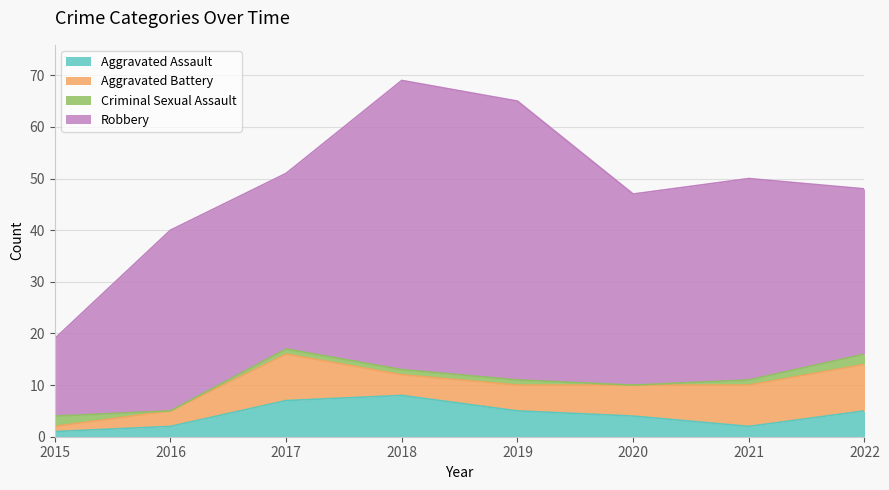

How many lines are shown in the chart?

4